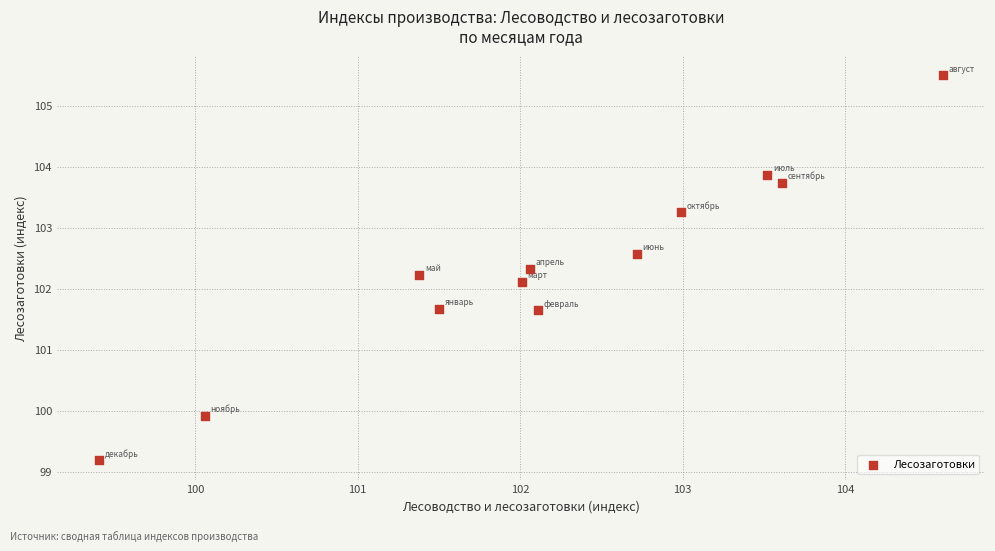

What Y value in the scatter plot is closest to 102?

102.1